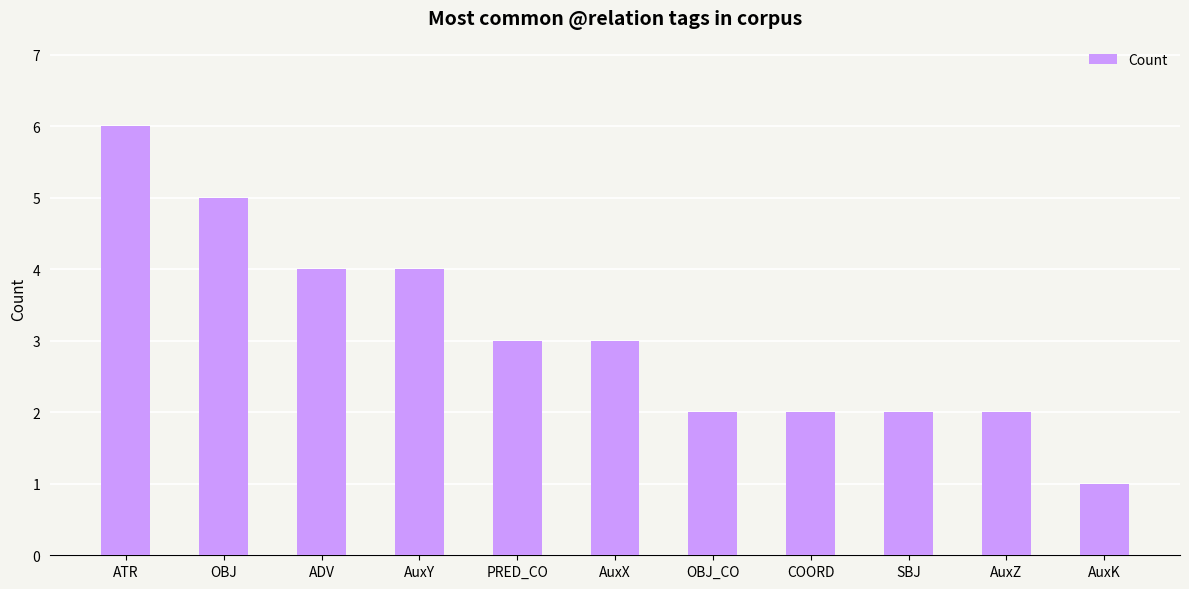

What is the smallest value displayed?

1